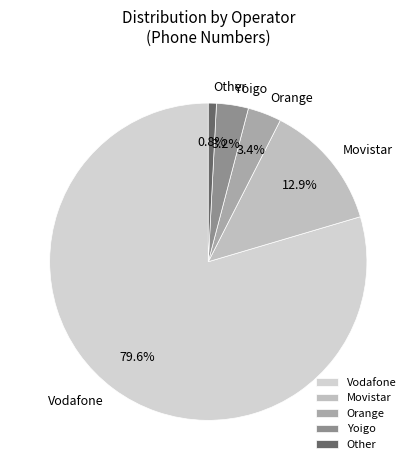

To the nearest percent, what is the difference between the Vodafone and Orange slice percentages?

76%